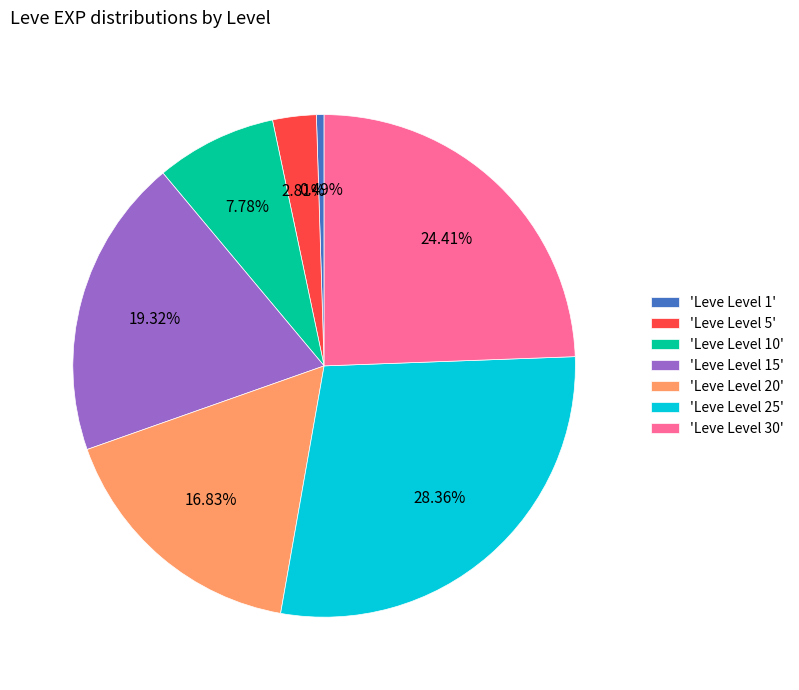

Rank the categories by value from highest to lowest.

'Leve Level 25', 'Leve Level 30', 'Leve Level 15', 'Leve Level 20', 'Leve Level 10', 'Leve Level 5', 'Leve Level 1'